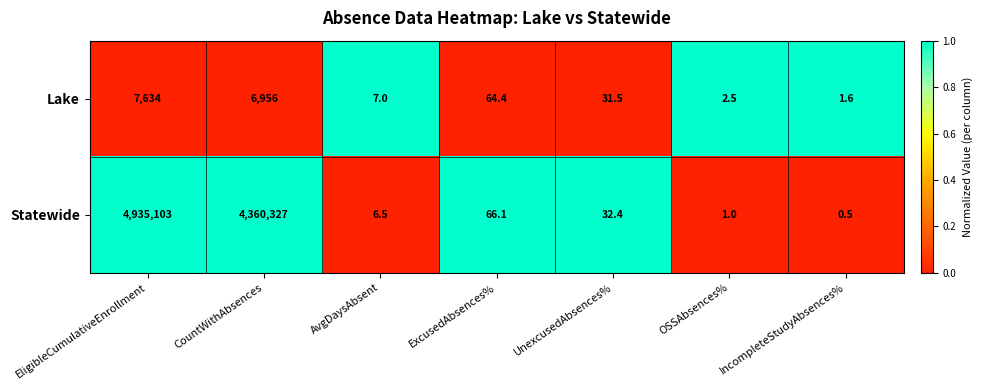

The value of Statewide at OSSAbsences% is 1.4. True or false?

False